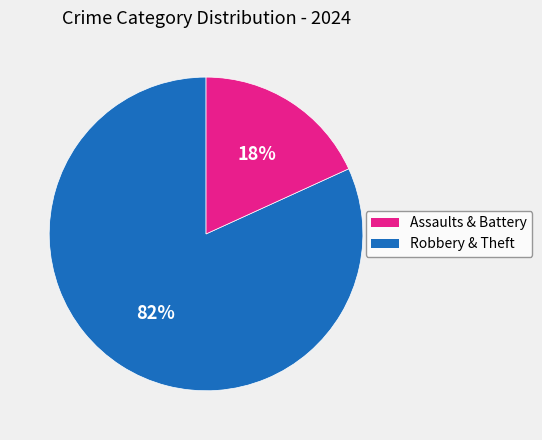

How many slices are in this pie chart?

2